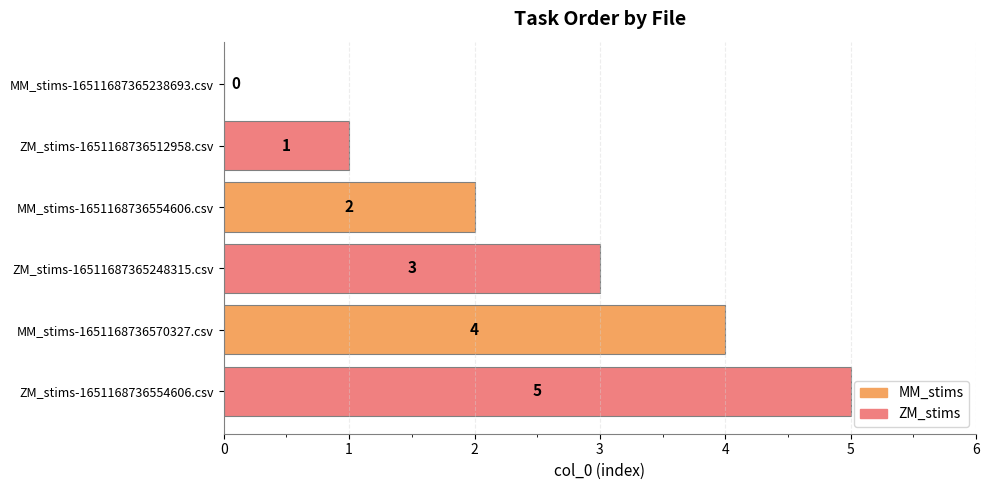

Are the bars horizontal?

Yes